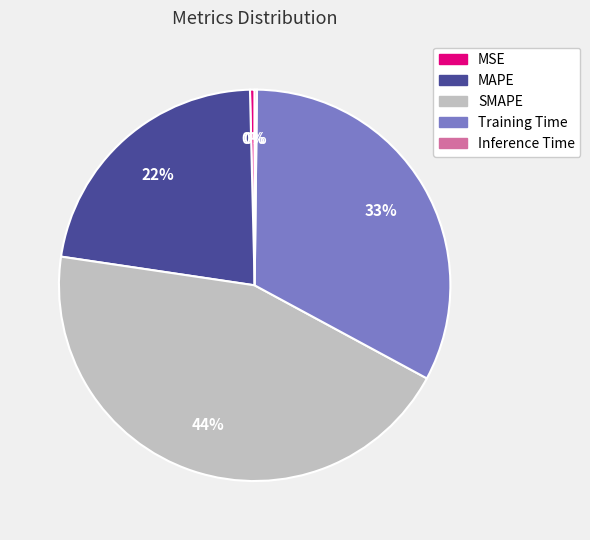

What is the largest slice in the pie chart?

SMAPE